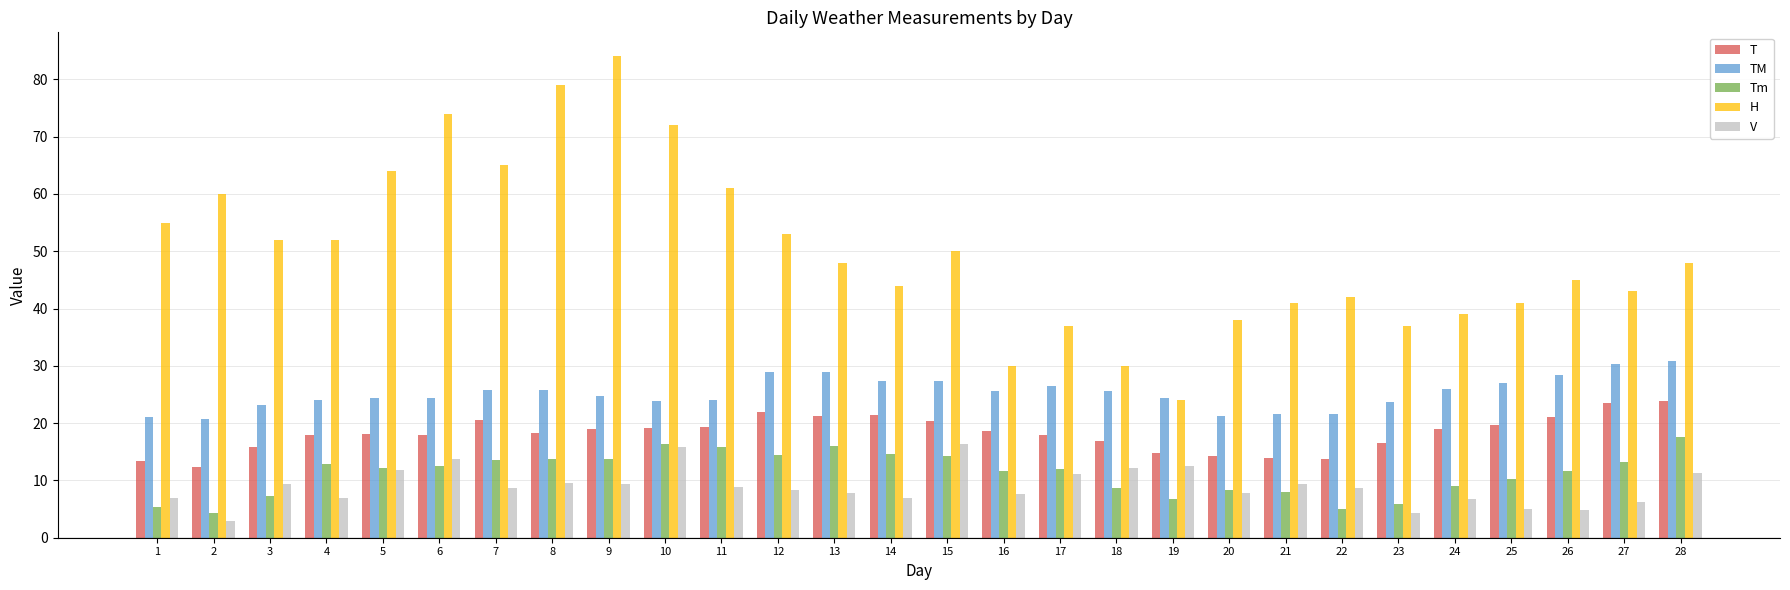

At which category does the chart reach its minimum across all series?

2